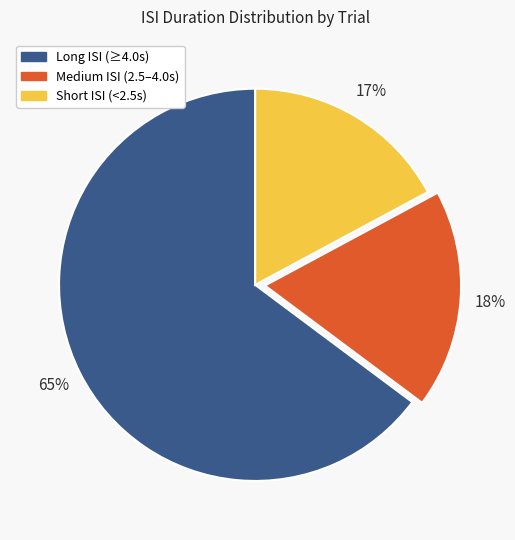

To the nearest percent, what is the difference between the largest and smallest slice percentages?

48%